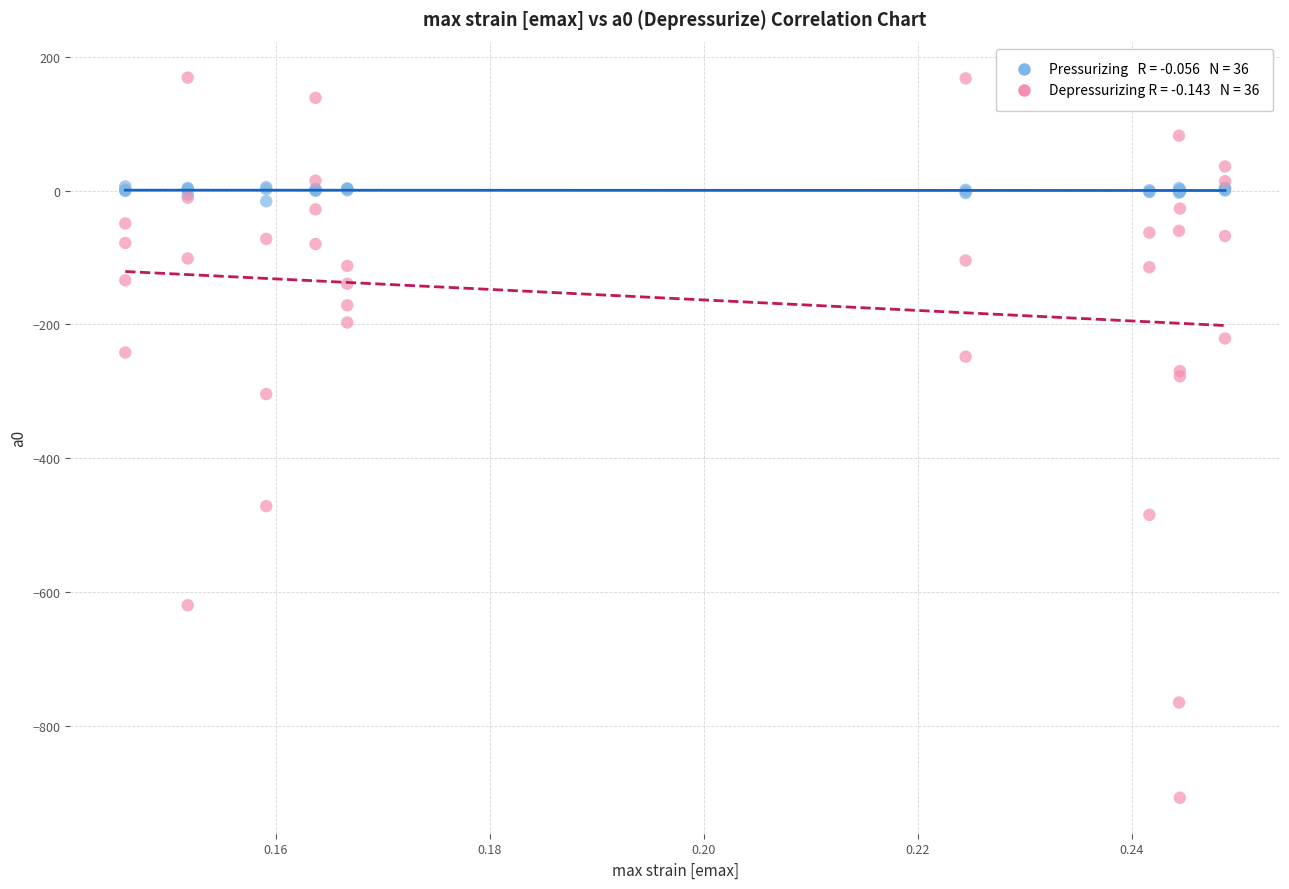

Across all series, what Y value is closest to -369?

-304.2